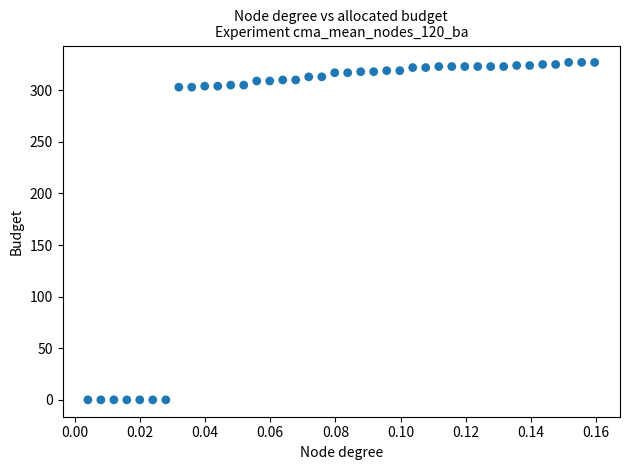

What is the range of Y values (max minus min)?

327